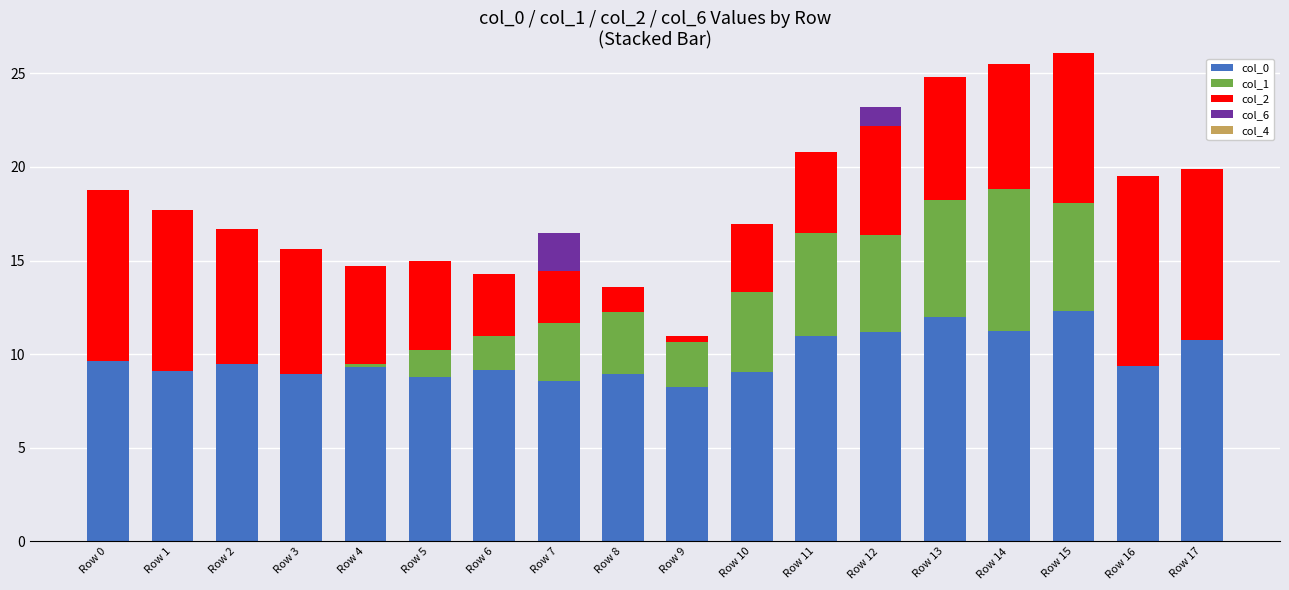

Count the number of data series in this chart.

4